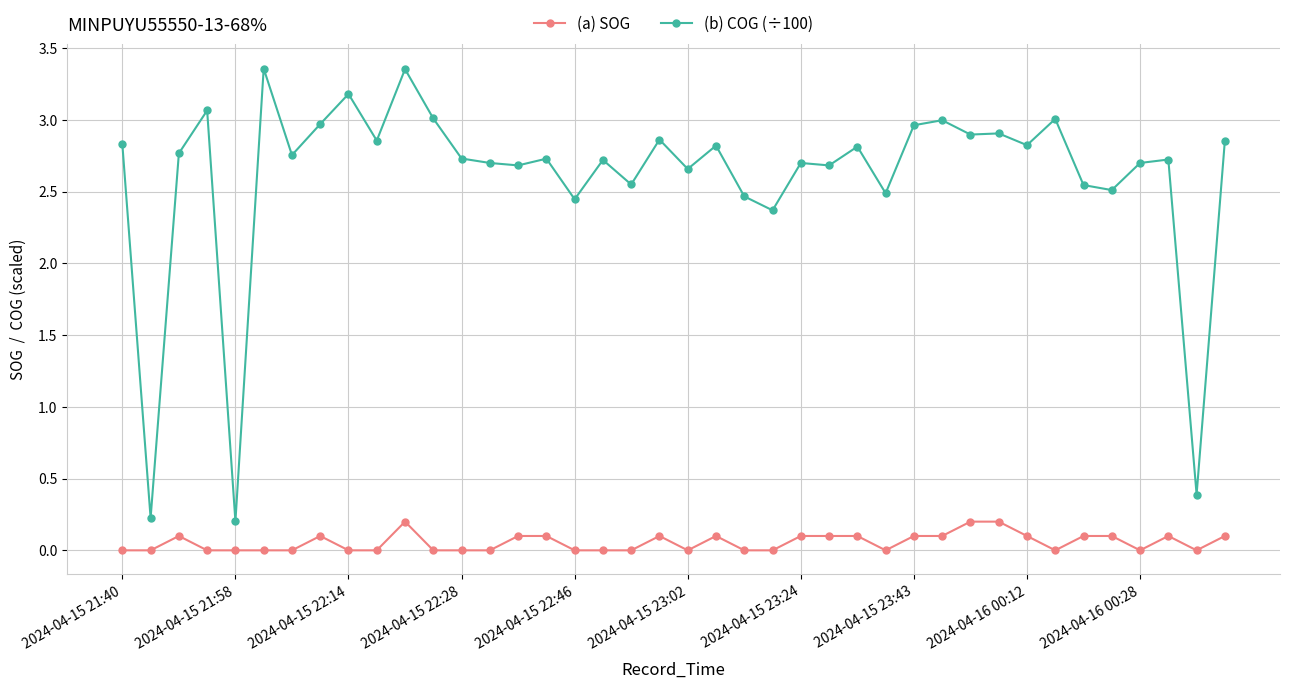

True or false: (a) SOG and (b) COG (÷100) intersect in this chart.

False